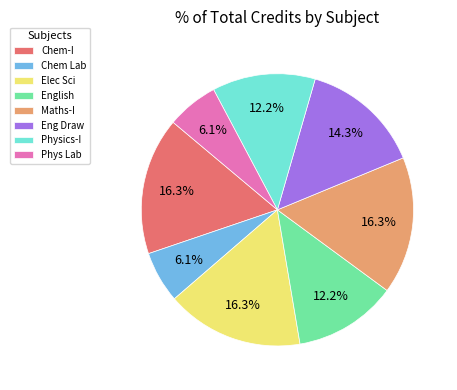

Is there a majority slice in this chart?

No